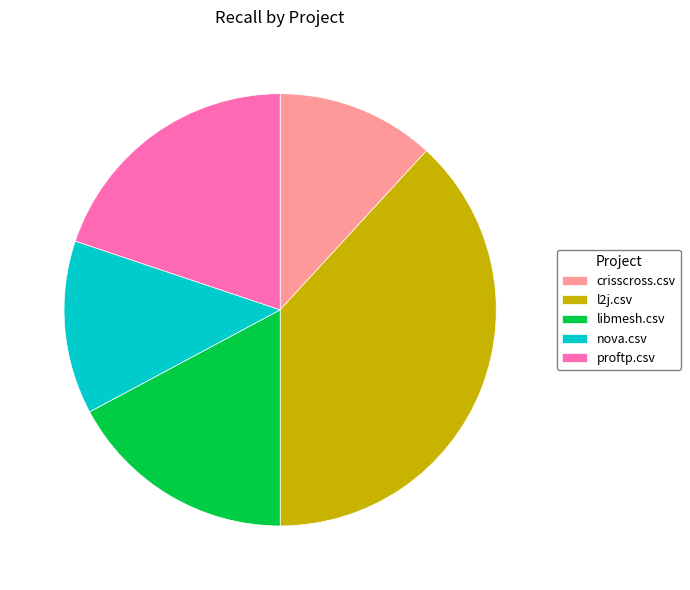

The nova.csv slice represents 13% of the pie. True or false?

True